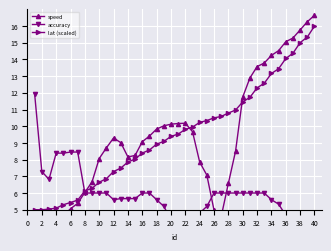

How many series are shown in this chart?

3